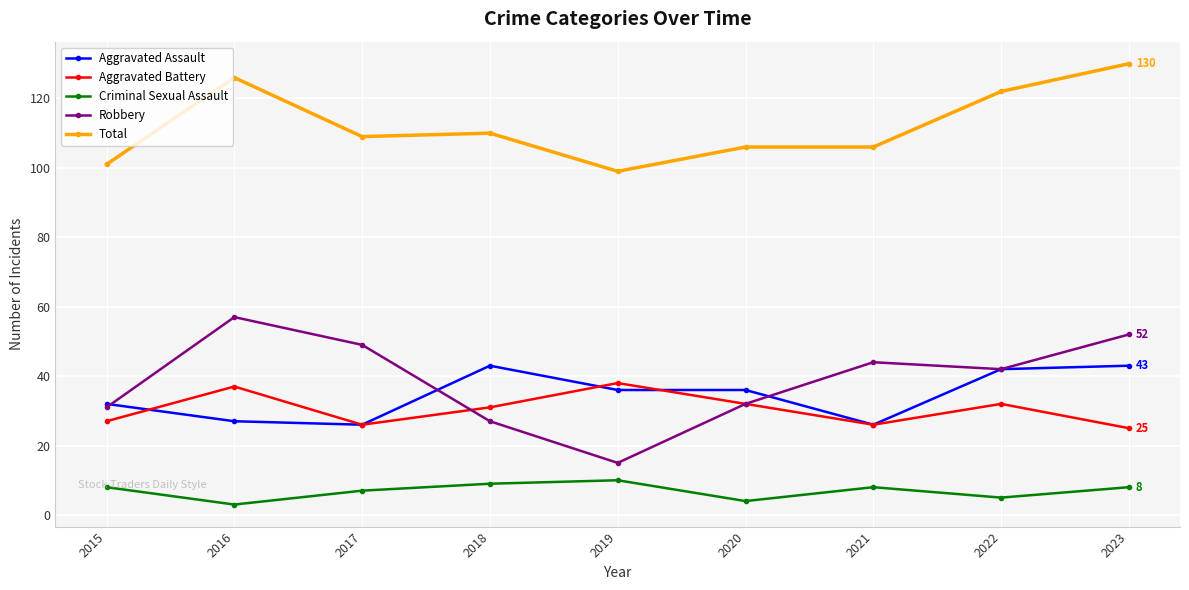

Reading right to left, extract all data points from this chart.

Aggravated Assault: 2023=43	2022=42	2021=26	2020=36	2019=36	2018=43	2017=26	2016=27	2015=32
Aggravated Battery: 2023=25	2022=32	2021=26	2020=32	2019=38	2018=31	2017=26	2016=37	2015=27
Criminal Sexual Assault: 2023=8	2022=5	2021=8	2020=4	2019=10	2018=9	2017=7	2016=3	2015=8
Robbery: 2023=52	2022=42	2021=44	2020=32	2019=15	2018=27	2017=49	2016=57	2015=31
Total: 2023=130	2022=122	2021=106	2020=106	2019=99	2018=110	2017=109	2016=126	2015=101